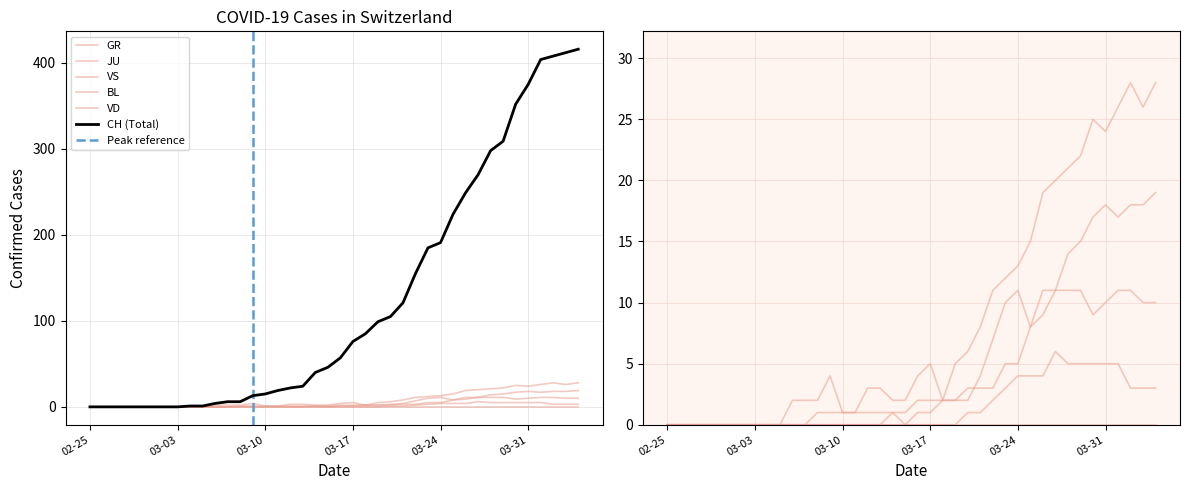

Is the value of GR at 2020-04-02 greater than the value of CH at 2020-03-19?

No